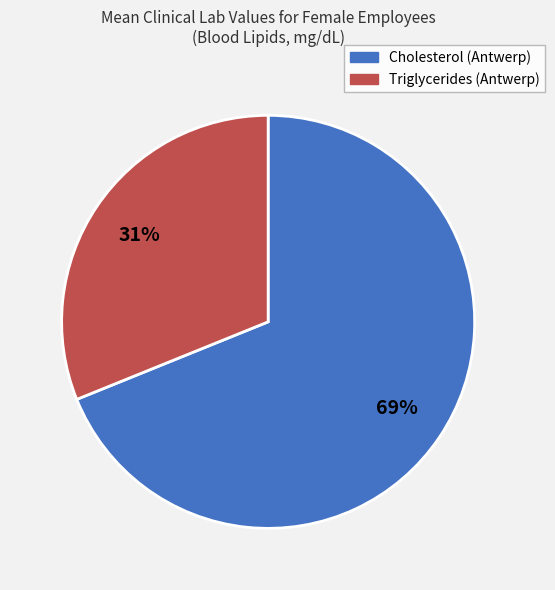

True or false: Cholesterol (Antwerp) accounts for 69% of the total.

True